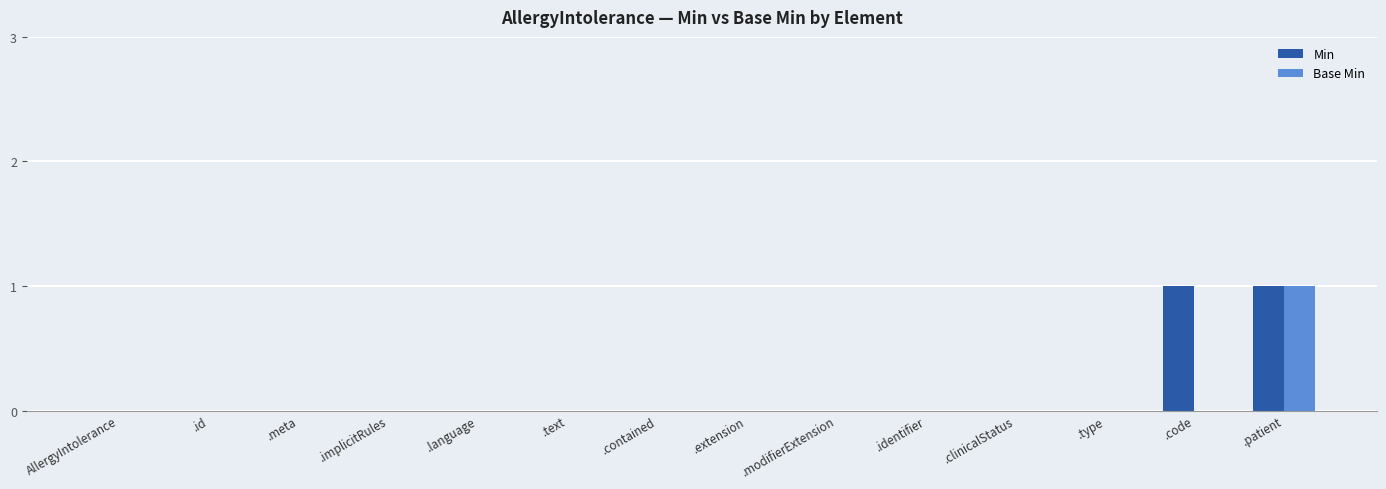

What is the maximum value for Min?

1